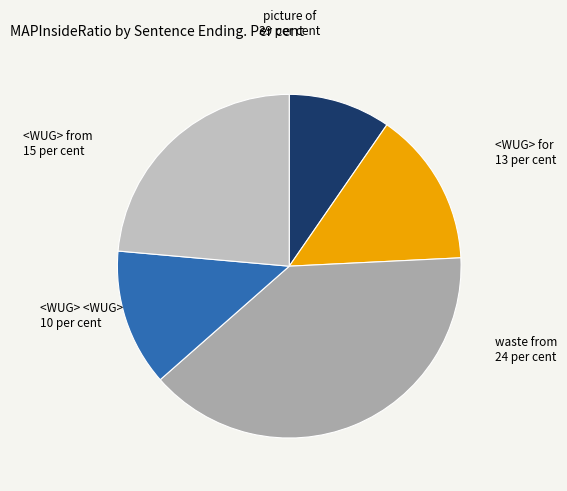

How many slices are in this pie chart?

5